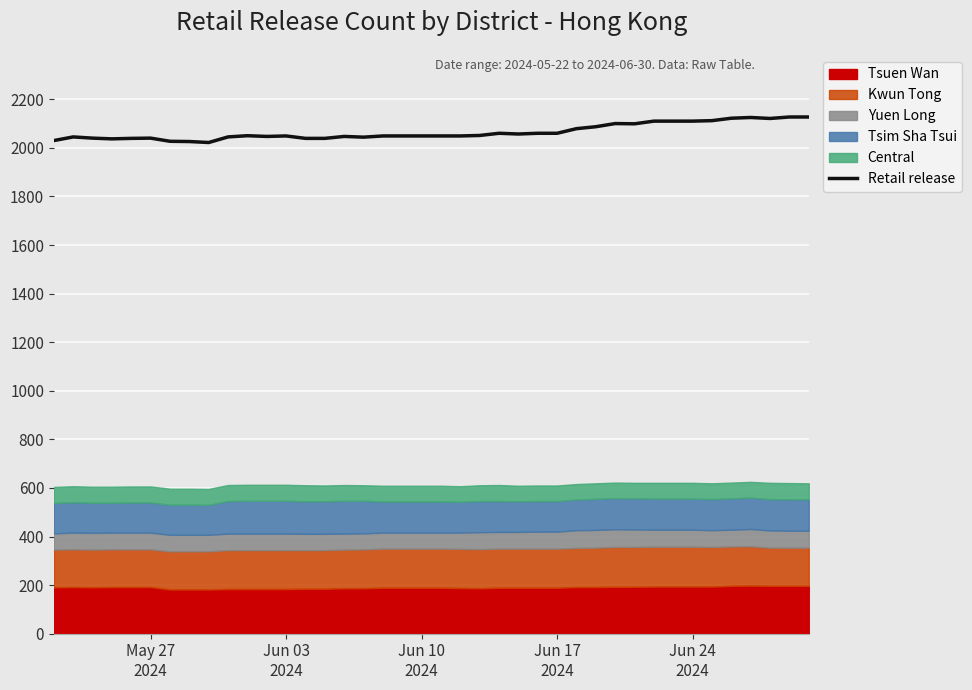

What is the minimum value for Retail release?

2022